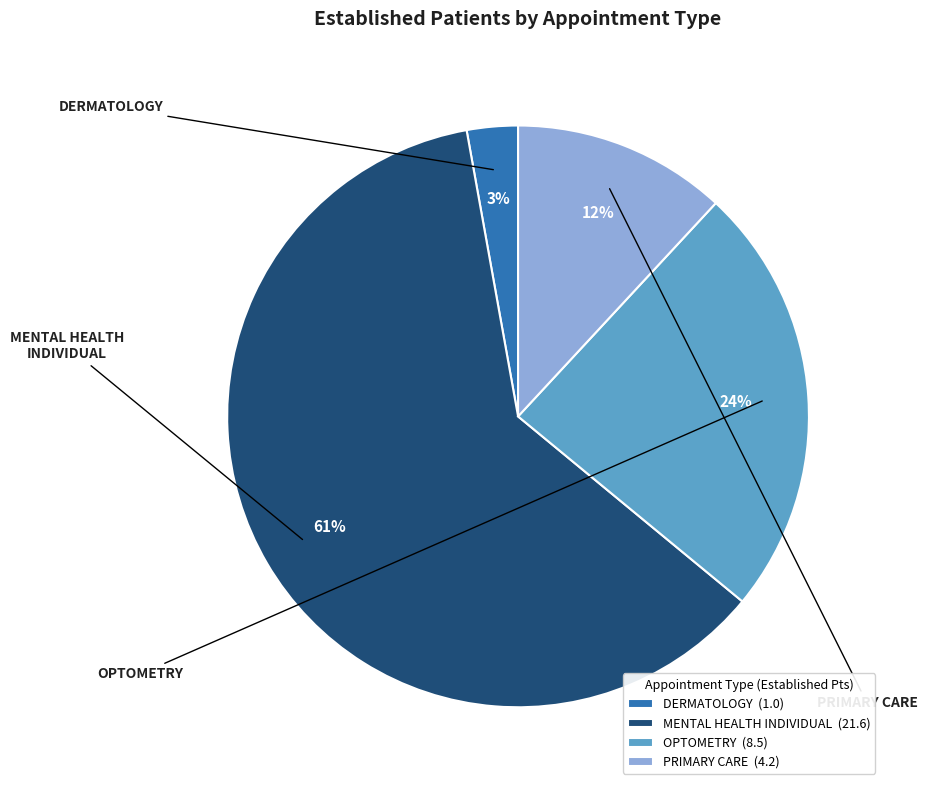

Between OPTOMETRY and MENTAL HEALTH INDIVIDUAL, which is larger?

MENTAL HEALTH INDIVIDUAL